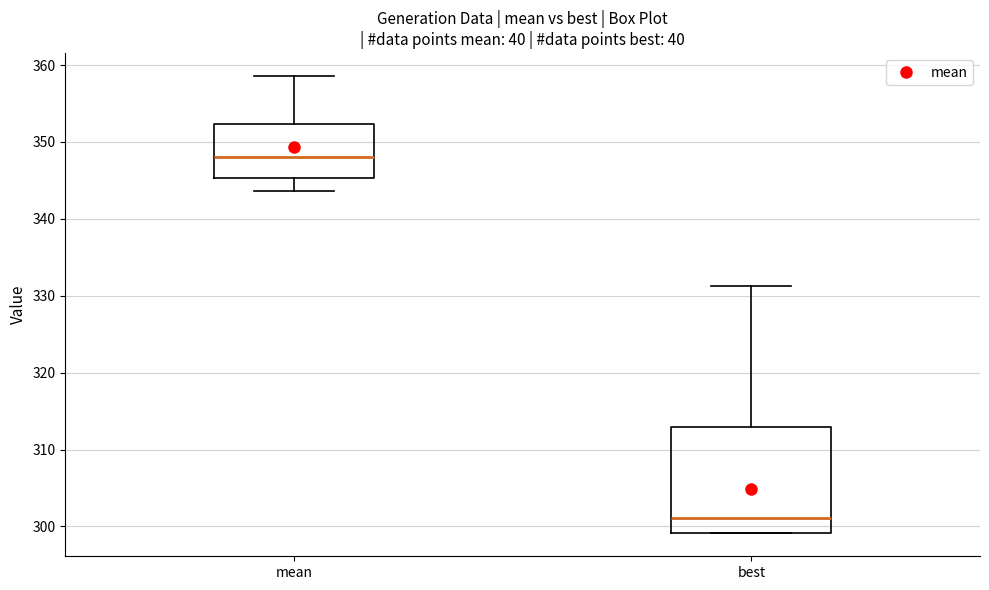

Which box is the tallest, from its lower edge to its upper edge?

best